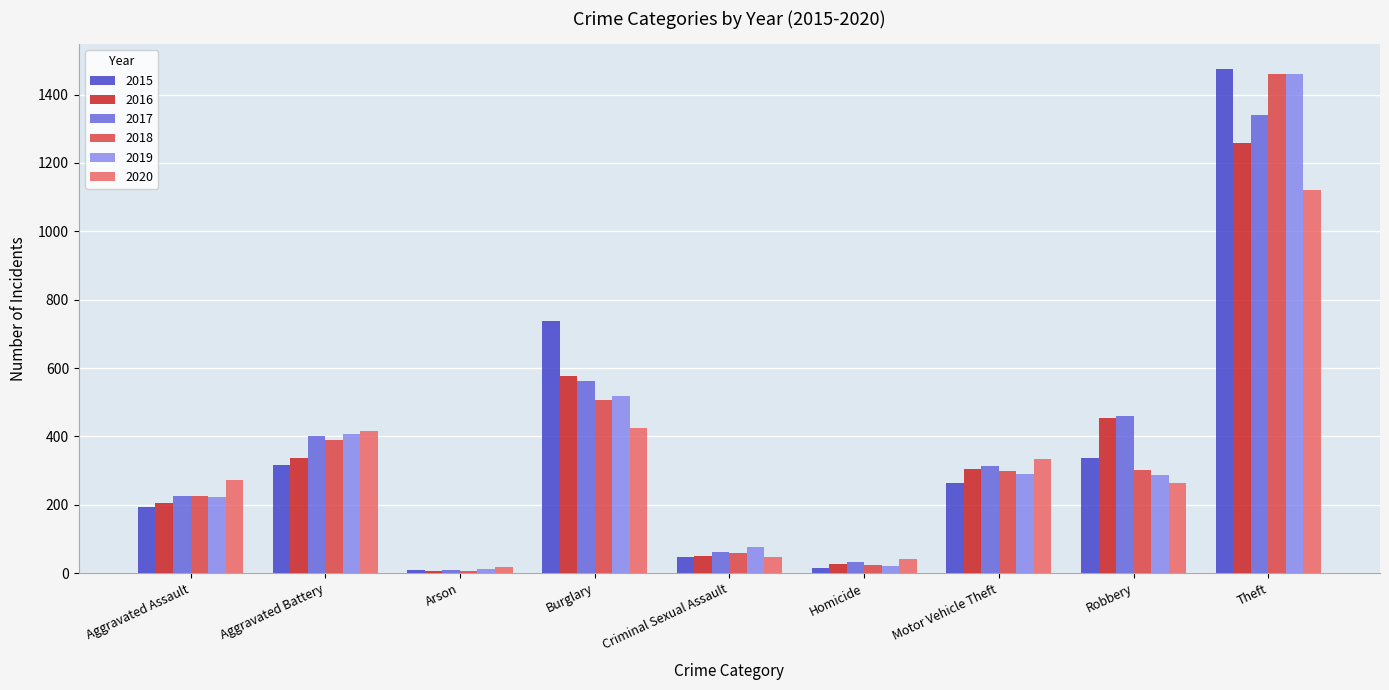

The 2017 series shows 168 at Robbery. True or false?

False